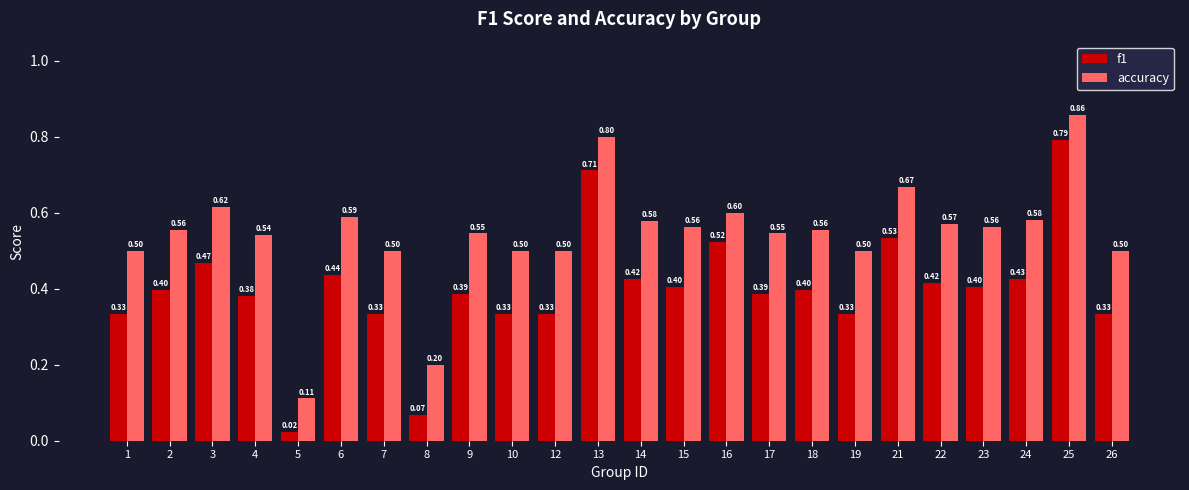

Is the value of accuracy at 25 greater than the value of f1 at 12?

Yes